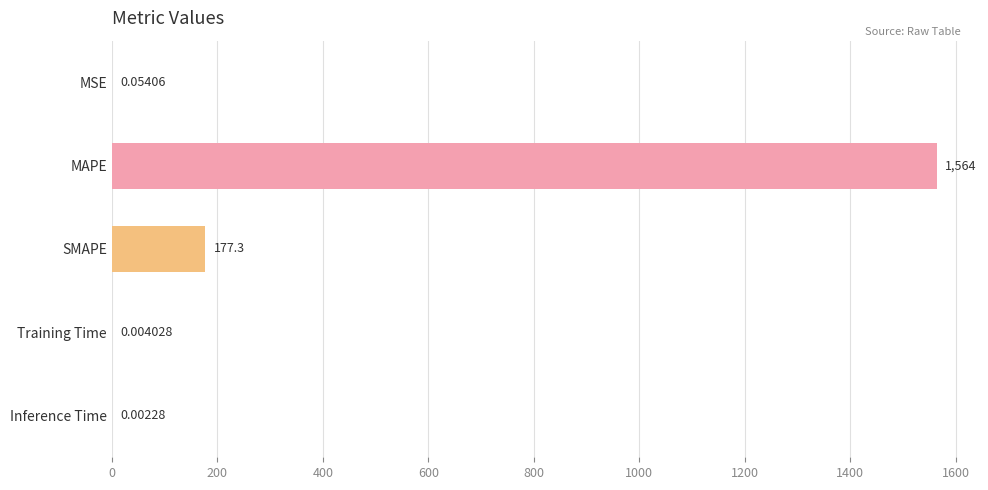

At which label is the value closest to 782?

SMAPE